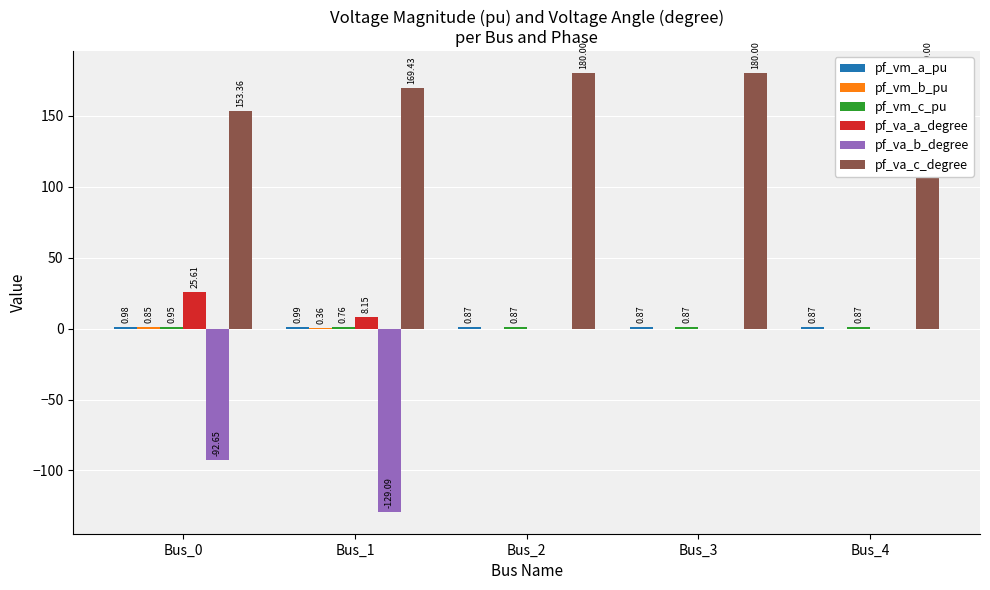

What is the sum of all pf_va_b_degree values?

-221.7